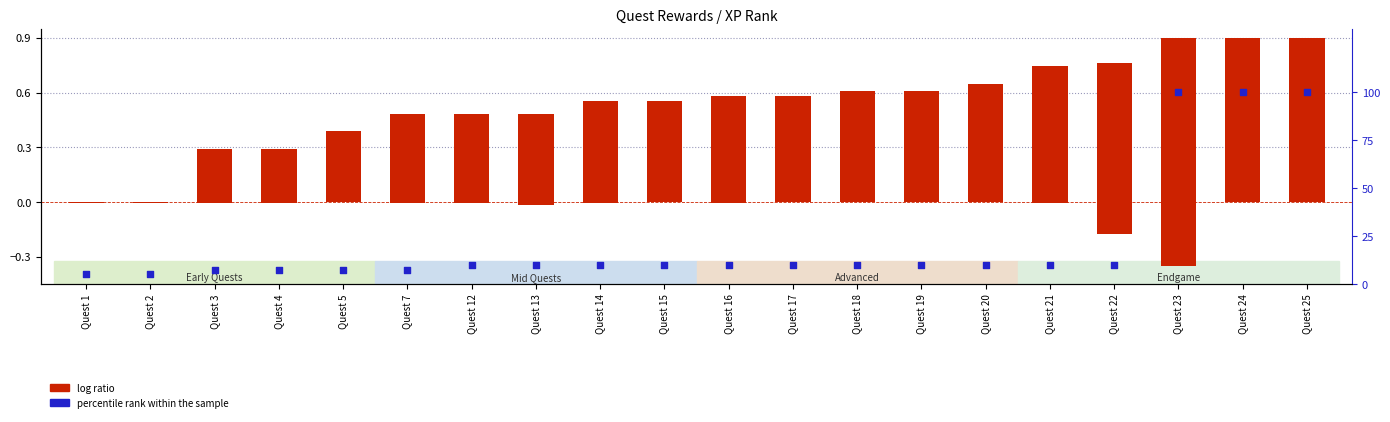

What are all the series names shown in the legend?

log ratio, percentile rank within the sample